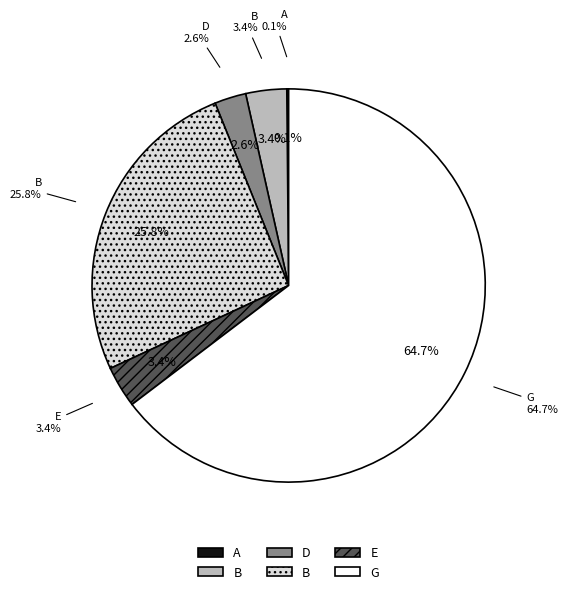

Rank the categories by value from highest to lowest.

G, B, E, B, D, A